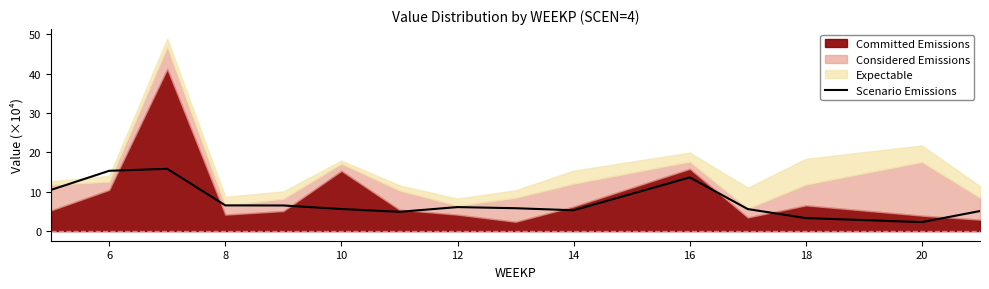

The value of Scenario Emissions at 6 is 24.6. True or false?

False